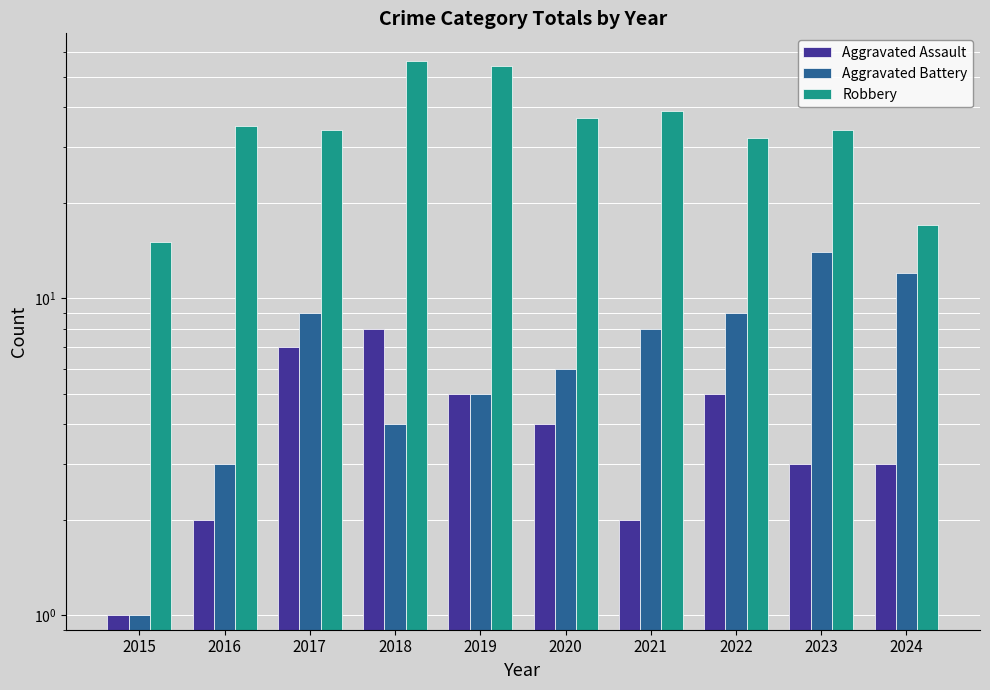

What is the difference between the second highest and minimum values in the Robbery series?

39